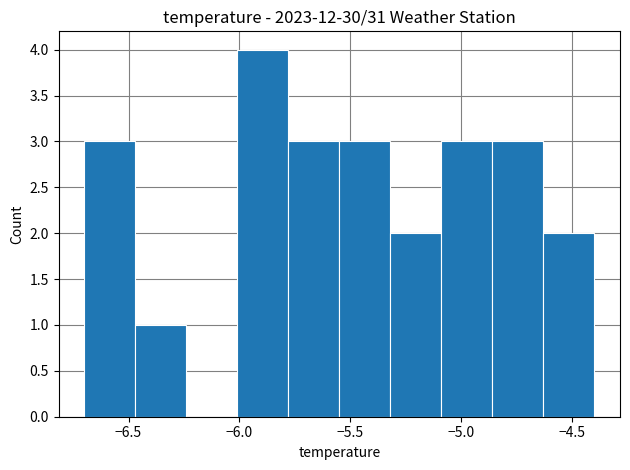

What is the height of the bar covering -5.78 to -5.55 on the x-axis? Neither the bar edges nor the heights are printed on the chart, so give them approximately, as read against the axes.

3